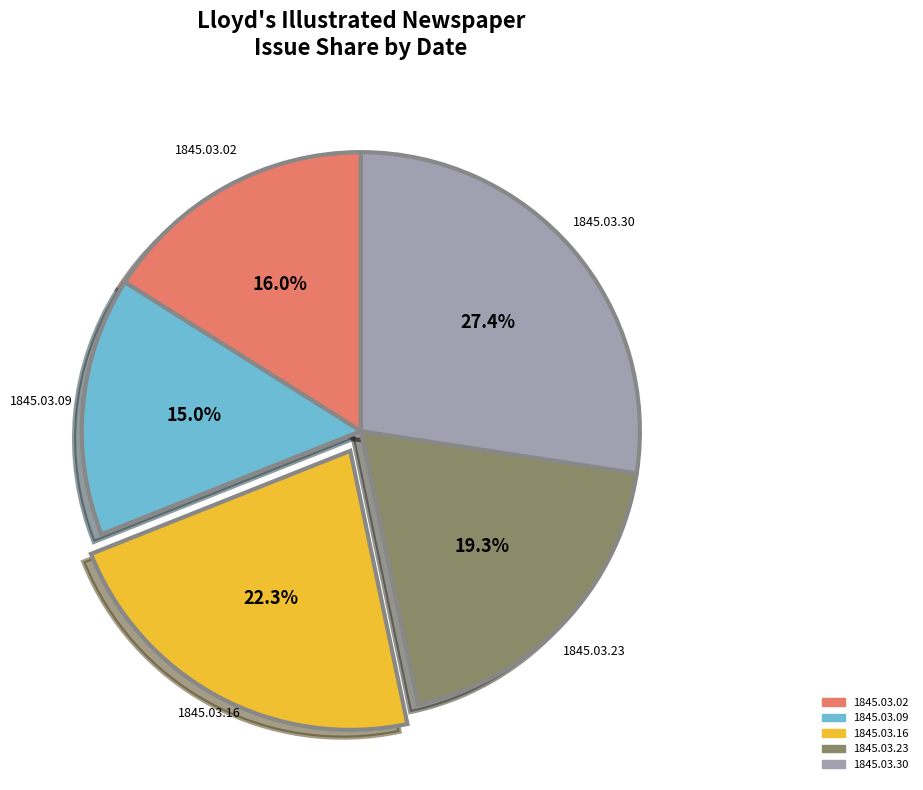

Is it true that 1845.03.02 is 9% of the pie?

False